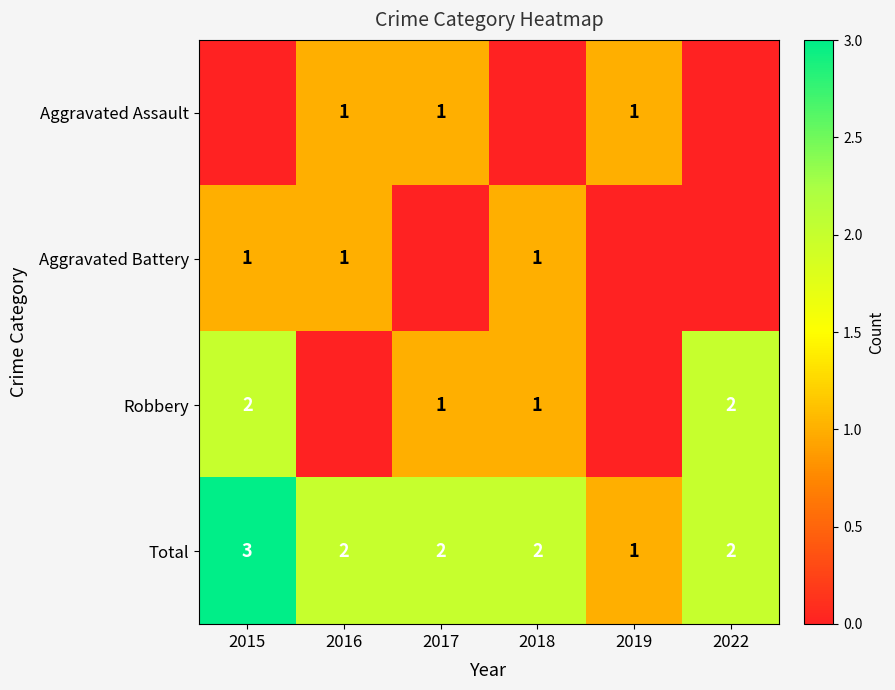

Which category has the highest value in the Total series?

2015